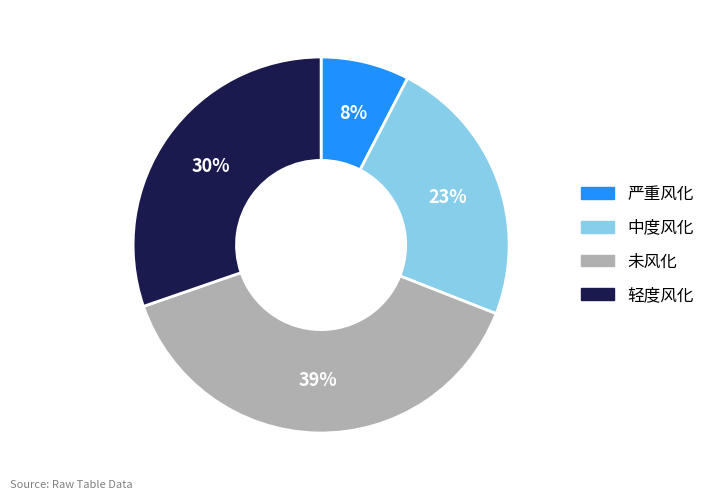

What percentage is the 未风化 slice, to the nearest percent?

39%